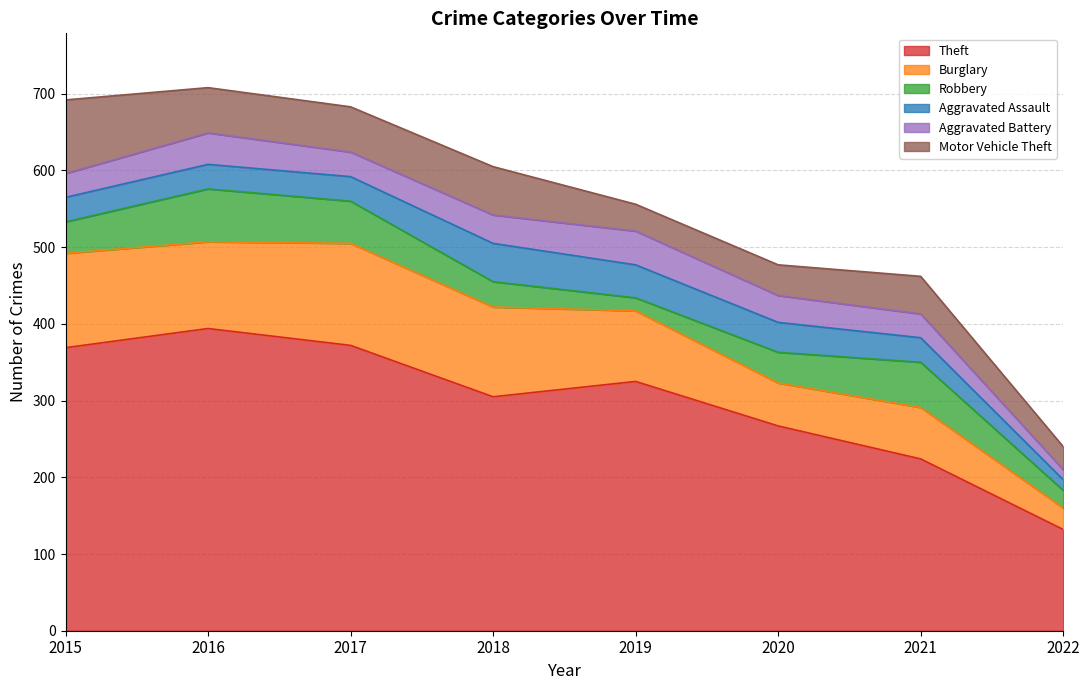

What is the value of the Robbery point at the 4th from the left?

33